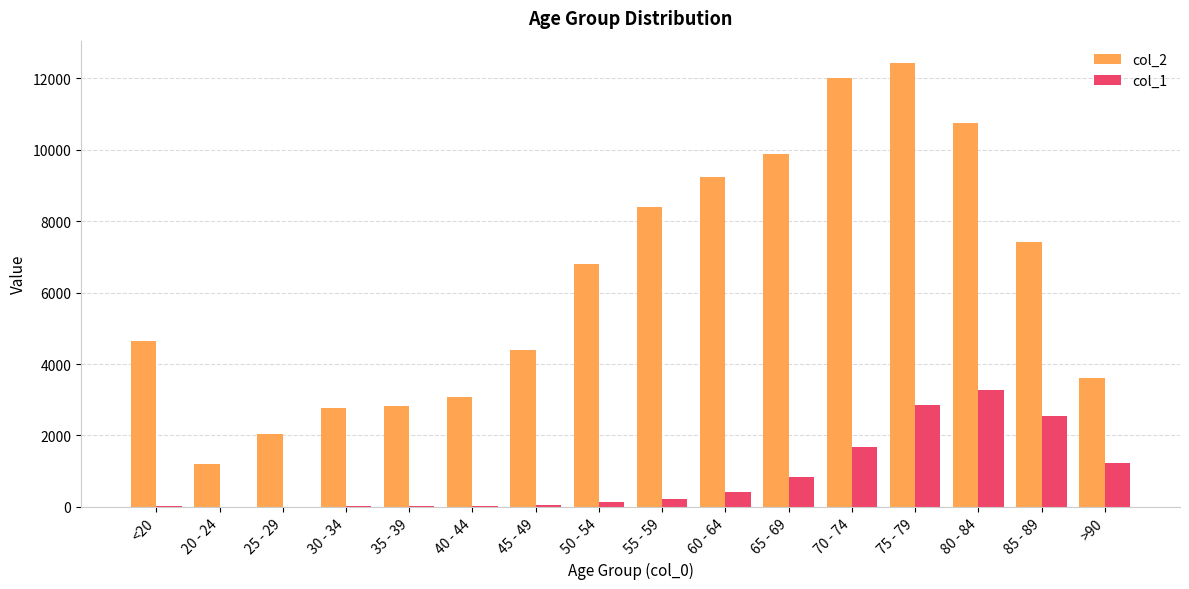

At which label does col_1 reach its peak?

80 - 84